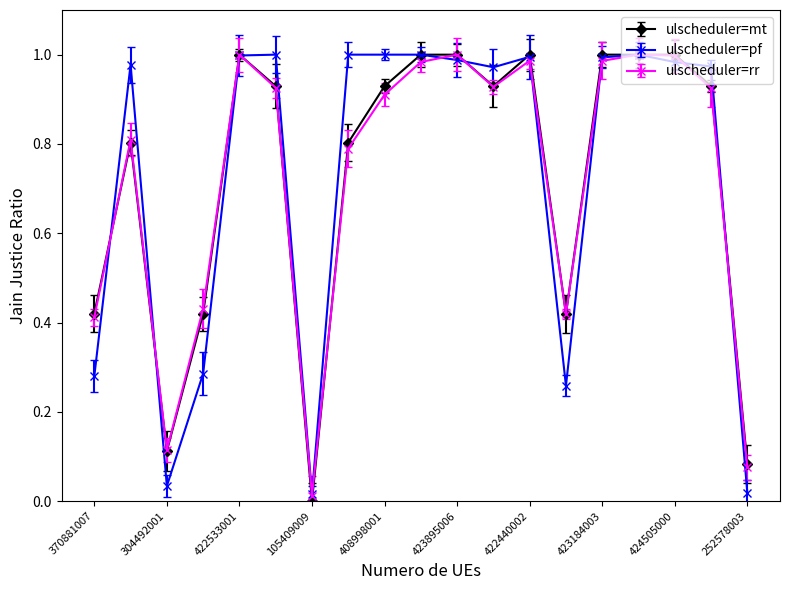

True or false: ulscheduler=mt has more than 2 interior local peaks.

True